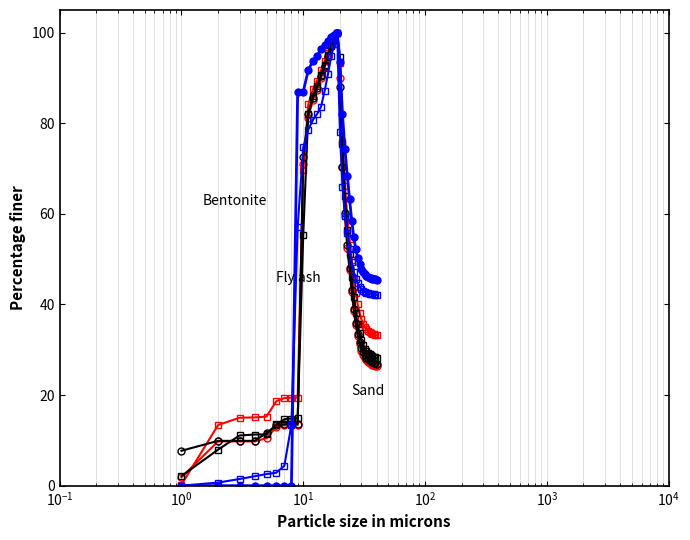

How many lines are shown in the chart?

6